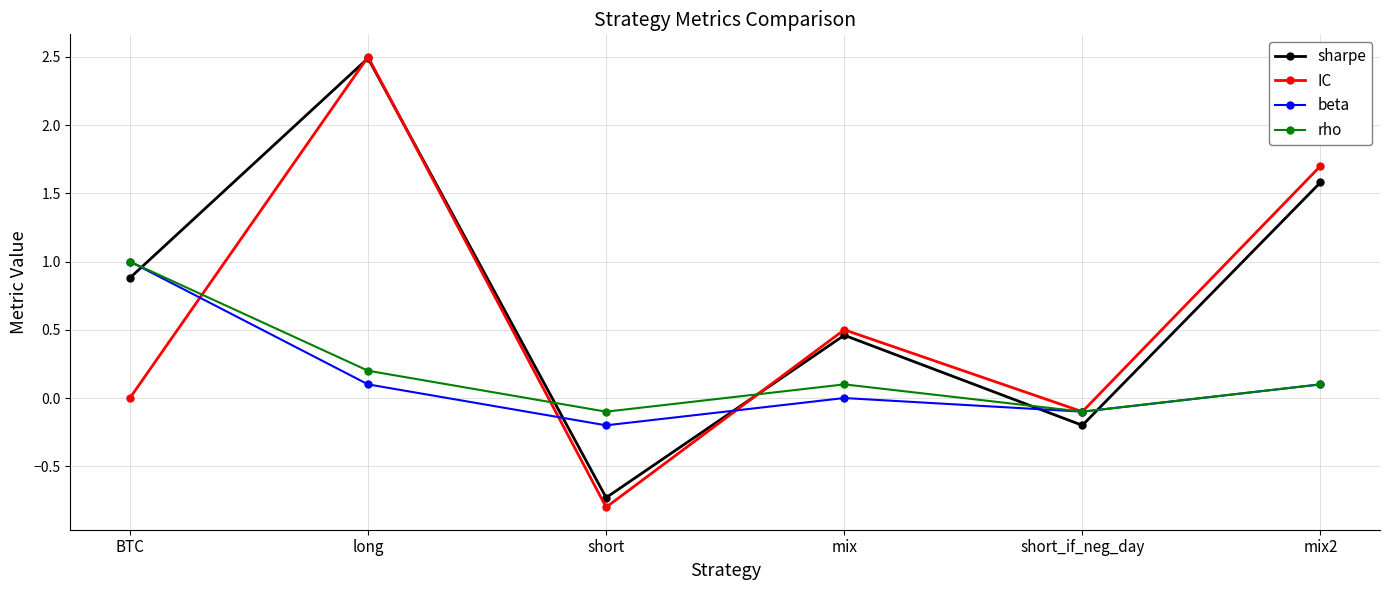

How many lines are shown in the chart?

4